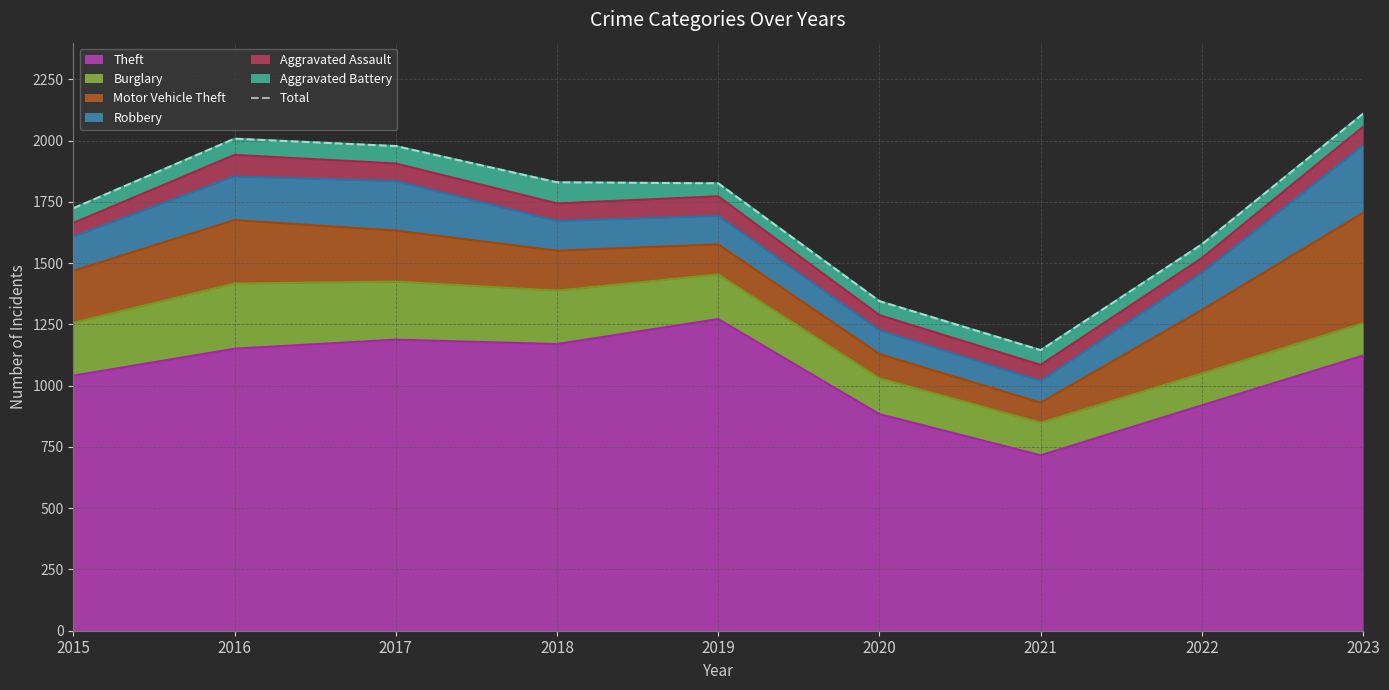

How many lines are shown in the chart?

1